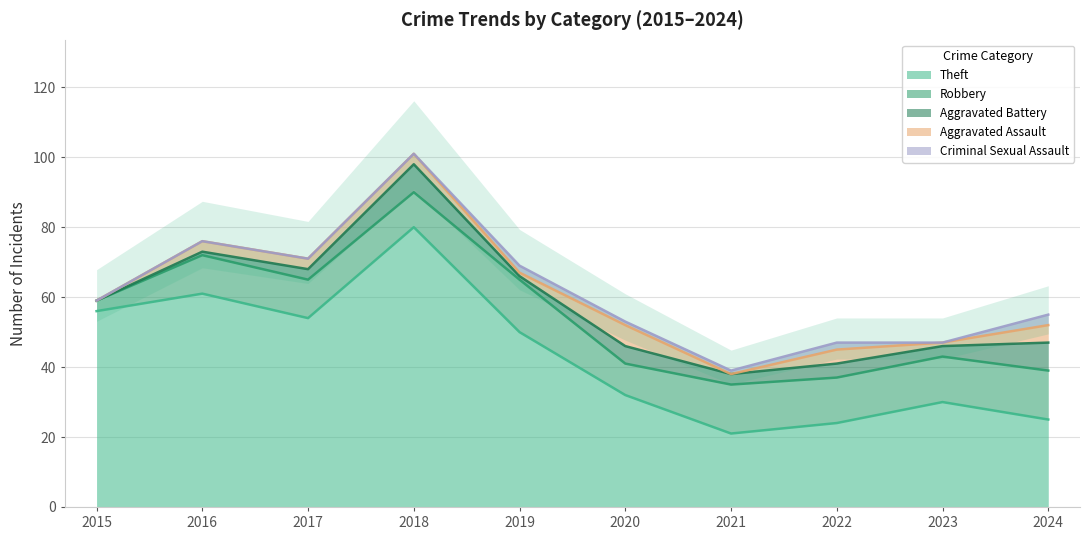

What is the difference between the maximum and second lowest values in the Aggravated Assault series?

6